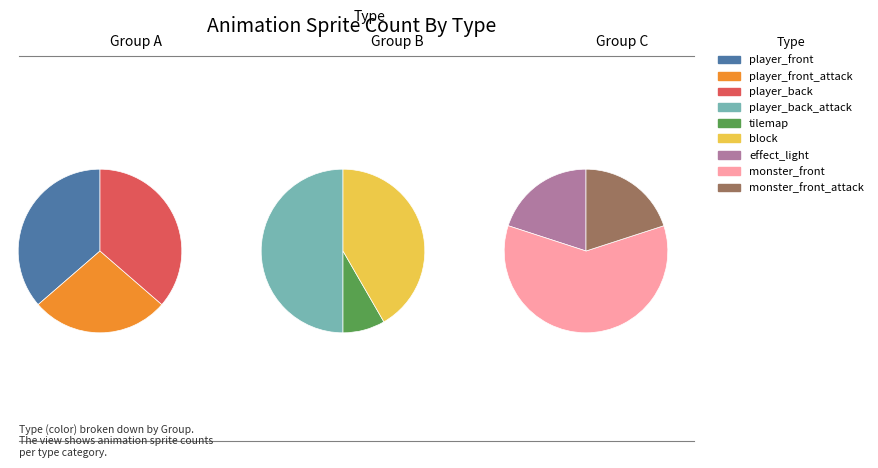

Which category has the biggest portion of the pie?

player_front